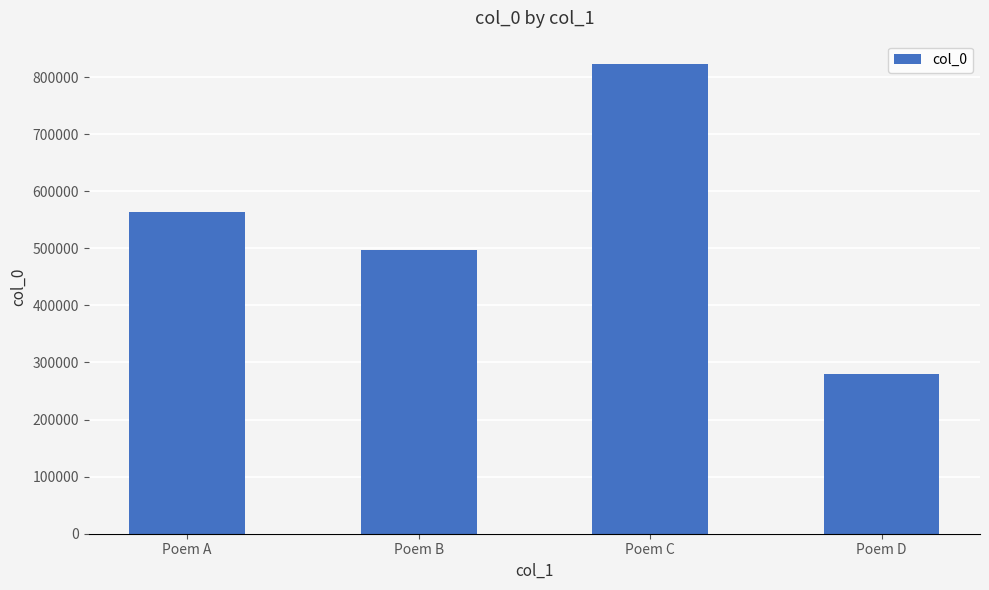

What is the maximum value shown in the chart?

822605